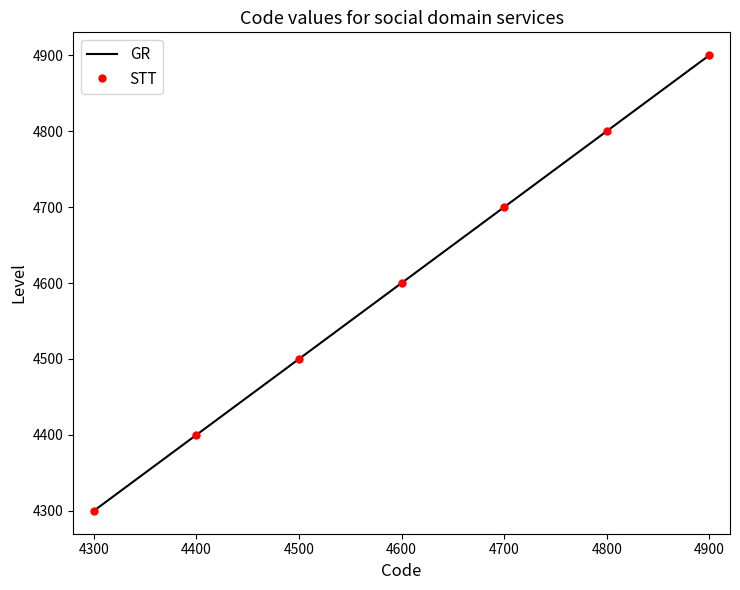

True or false: GR and STT intersect in this chart.

False